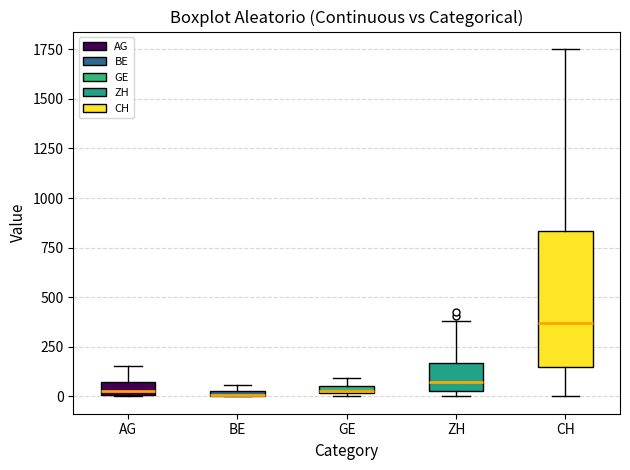

Comparing the boxes themselves (not the whiskers), which one is the tallest?

CH